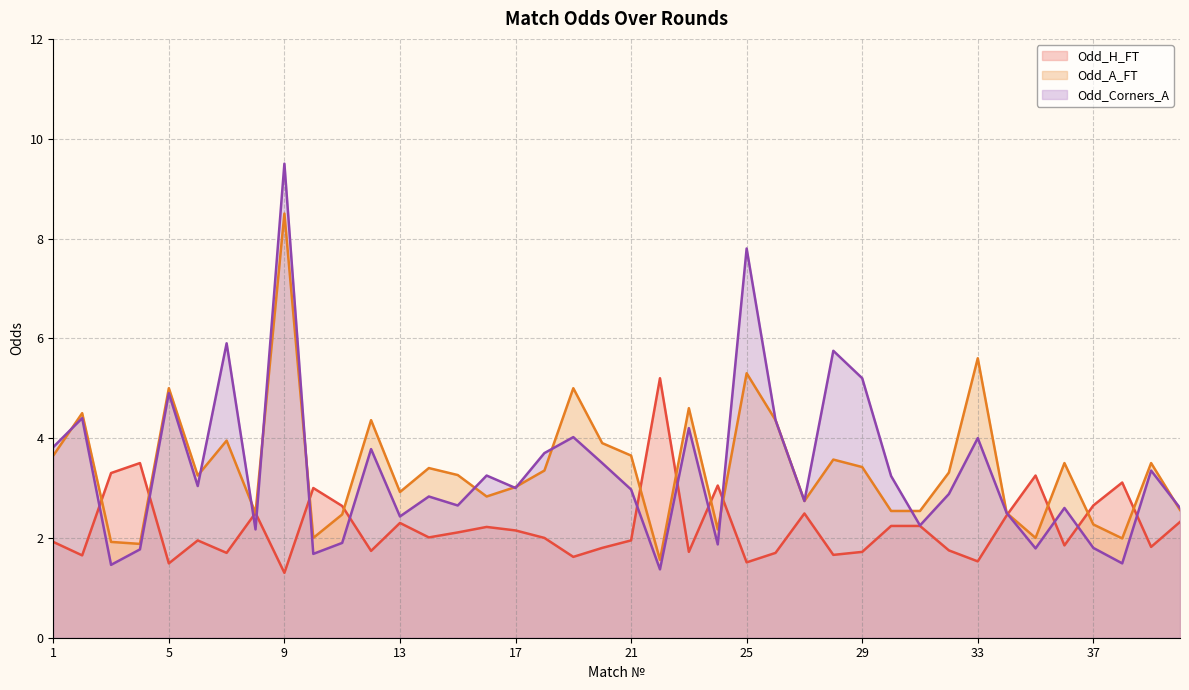

How many times do Odd_Corners_A and Odd_H_FT cross each other?

14